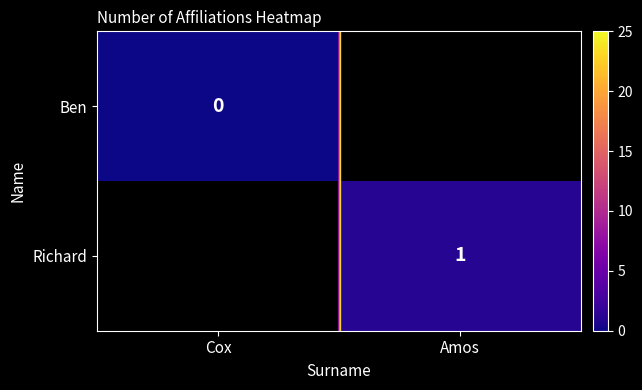

Rank the series at Cox from lowest to highest value.

Ben, Richard